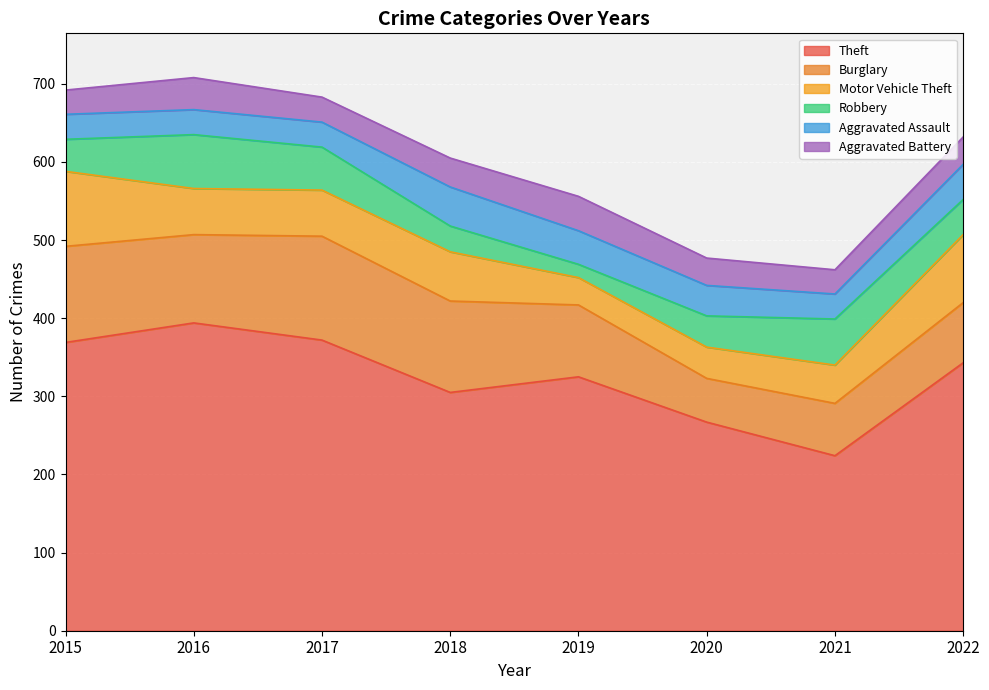

Where do Aggravated Battery and Aggravated Assault first cross each other?

2015 and 2016